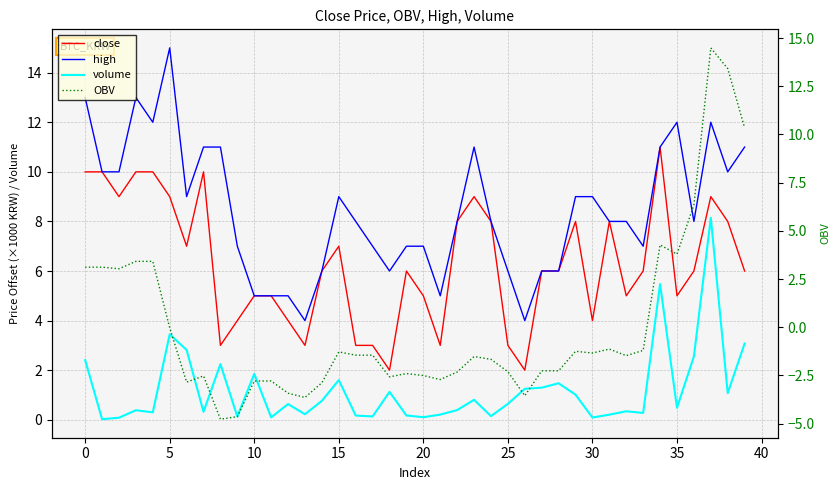

At which category is the sum across all series the highest?

37